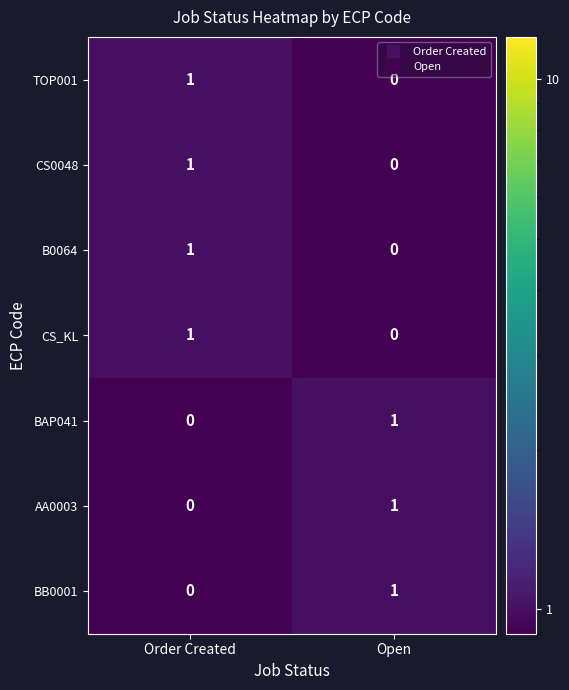

At which category is the sum across all series the highest?

Order Created